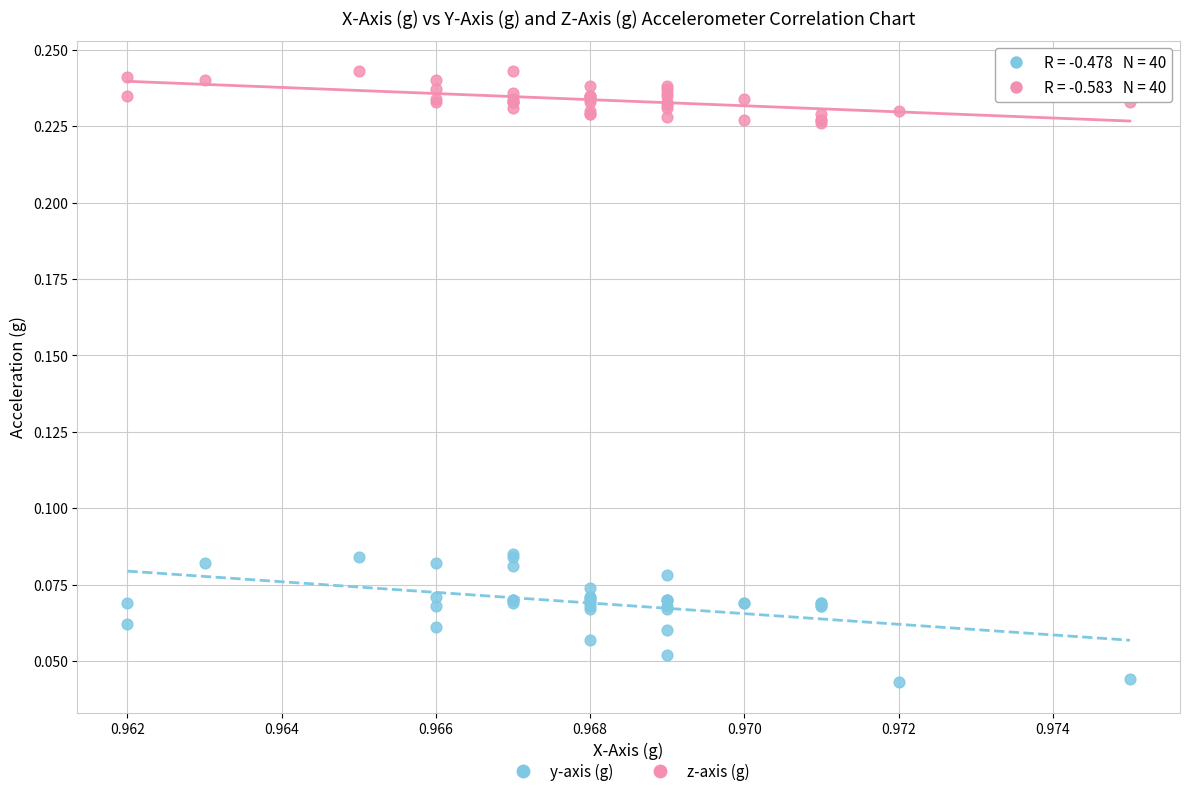

Which series contains the highest Y value?

z-axis (g)